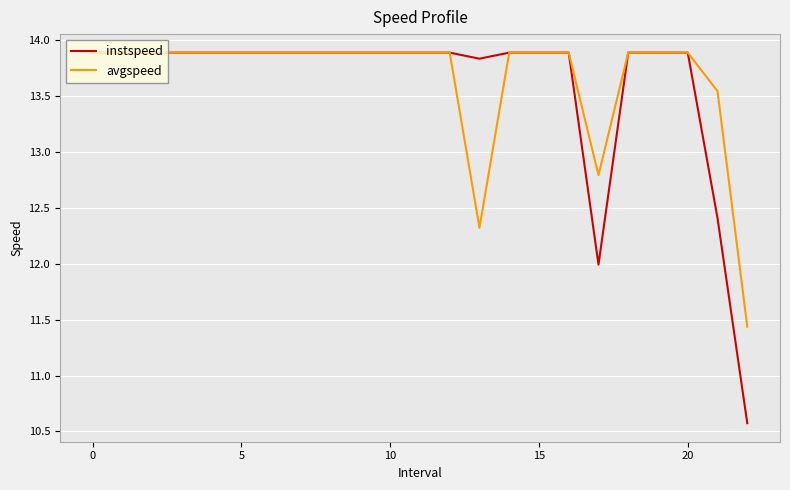

Which series has the widest spread of values?

instspeed